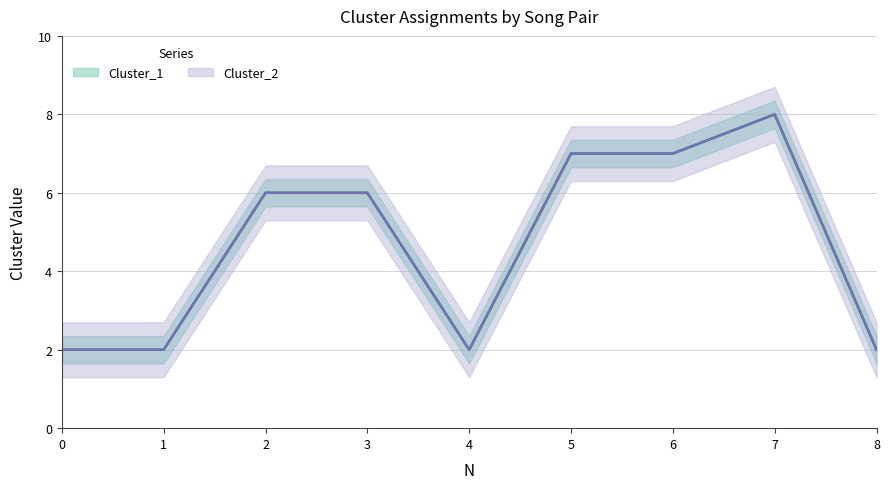

How many data points in Cluster_1 are above 6?

3